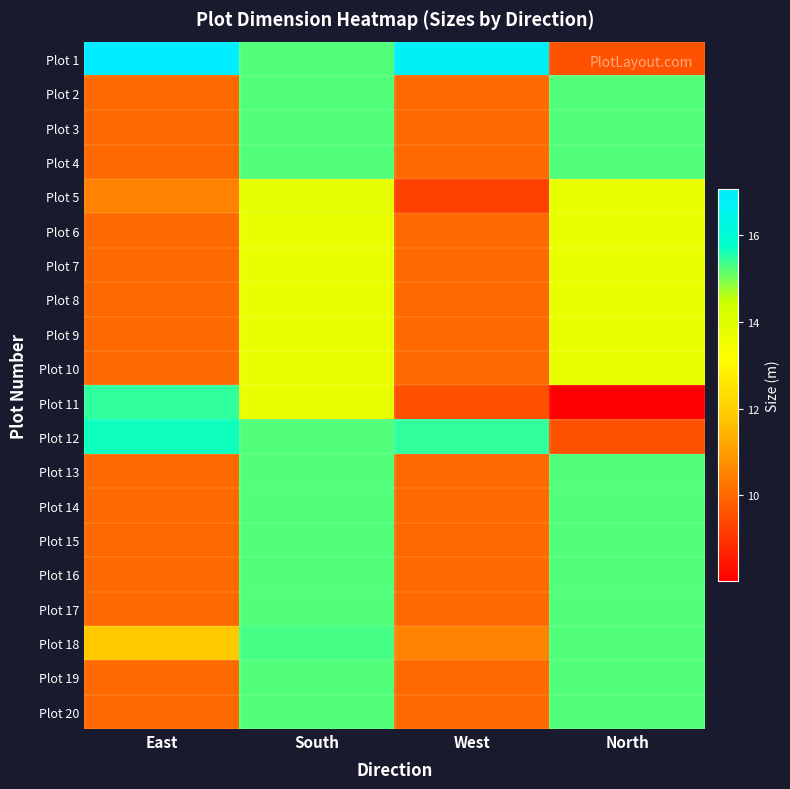

Reading right to left, list all the values displayed in this chart.

Plot 1: North=9.6	West=16.8	South=15.2	East=17.1
Plot 2: North=15.2	West=10.1	South=15.2	East=10.1
Plot 3: North=15.2	West=10.1	South=15.2	East=10.1
Plot 4: North=15.2	West=10.1	South=15.2	East=10.1
Plot 5: North=13.7	West=9.3	South=13.8	East=10.5
Plot 6: North=13.7	West=10.1	South=13.7	East=10.1
Plot 7: North=13.7	West=10.1	South=13.7	East=10.1
Plot 8: North=13.7	West=10.1	South=13.7	East=10.1
Plot 9: North=13.7	West=10.1	South=13.7	East=10.1
Plot 10: North=13.7	West=10.1	South=13.7	East=10.1
Plot 11: North=8.0	West=9.5	South=13.7	East=15.4
Plot 12: North=9.6	West=15.4	South=15.2	East=15.7
Plot 13: North=15.2	West=10.1	South=15.2	East=10.1
Plot 14: North=15.2	West=10.1	South=15.2	East=10.1
Plot 15: North=15.2	West=10.1	South=15.2	East=10.1
Plot 16: North=15.2	West=10.1	South=15.2	East=10.1
Plot 17: North=15.2	West=10.1	South=15.2	East=10.1
Plot 18: North=15.2	West=10.5	South=15.3	East=11.8
Plot 19: North=15.2	West=10.1	South=15.2	East=10.1
Plot 20: North=15.2	West=10.1	South=15.2	East=10.1